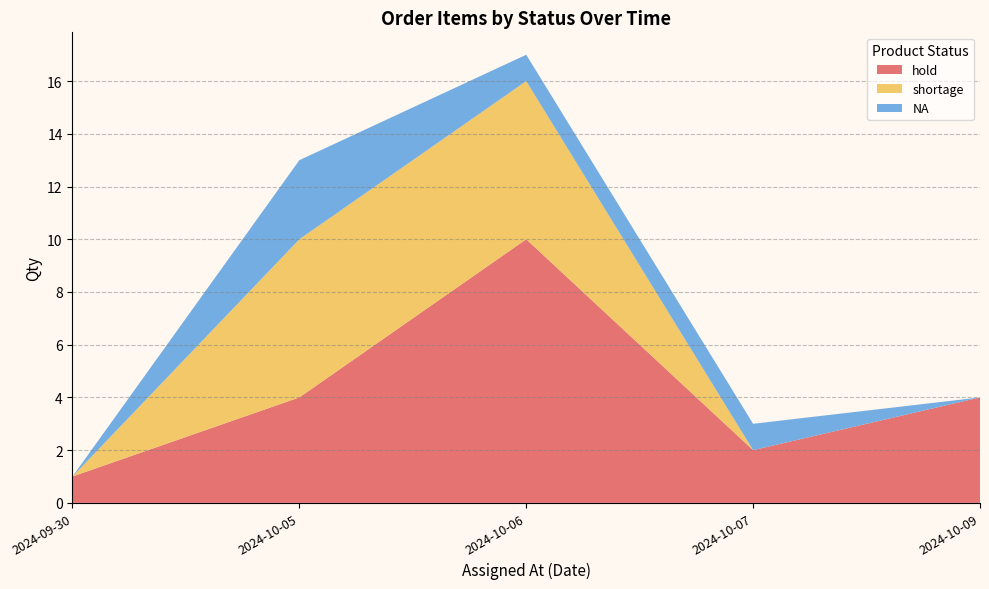

Reading left to right, what are the values for hold?

2024-09-30=1	2024-10-05=4	2024-10-06=10	2024-10-07=2	2024-10-09=4